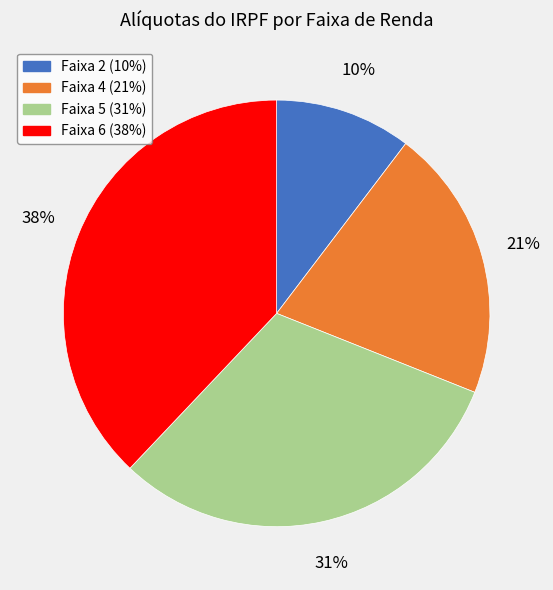

Is it true that Faixa 4 is 31% of the pie?

False